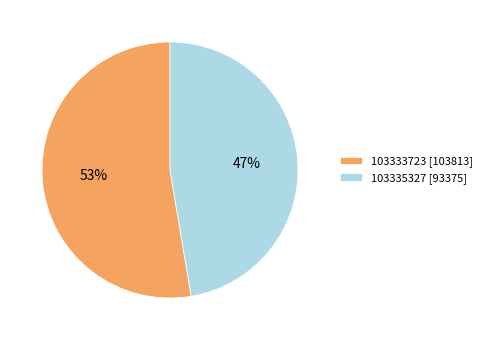

How many slices are in this pie chart?

2